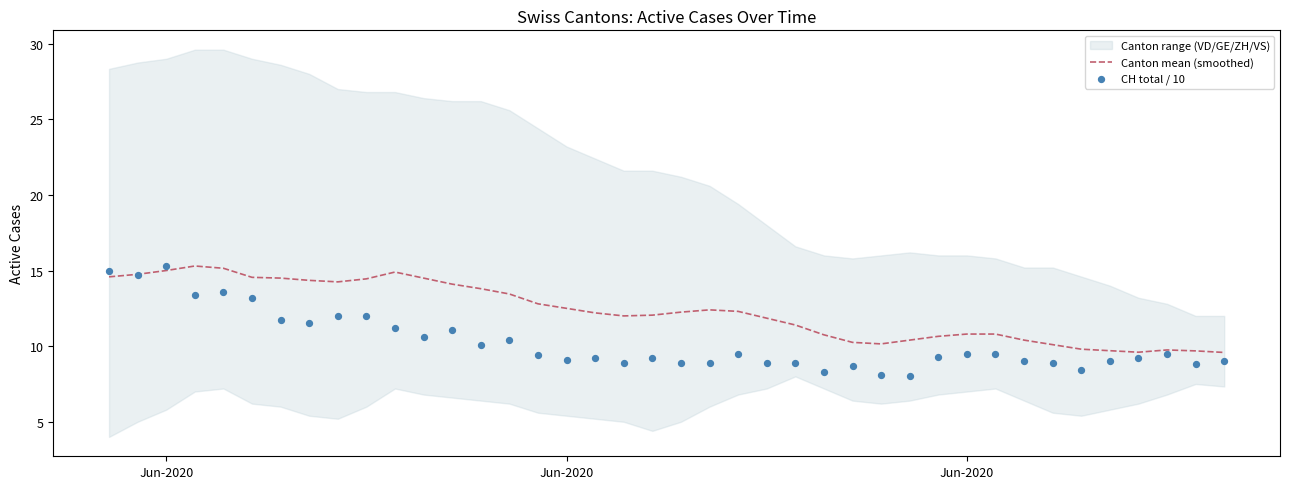

Which series has the largest total across all categories?

Canton mean (smoothed)